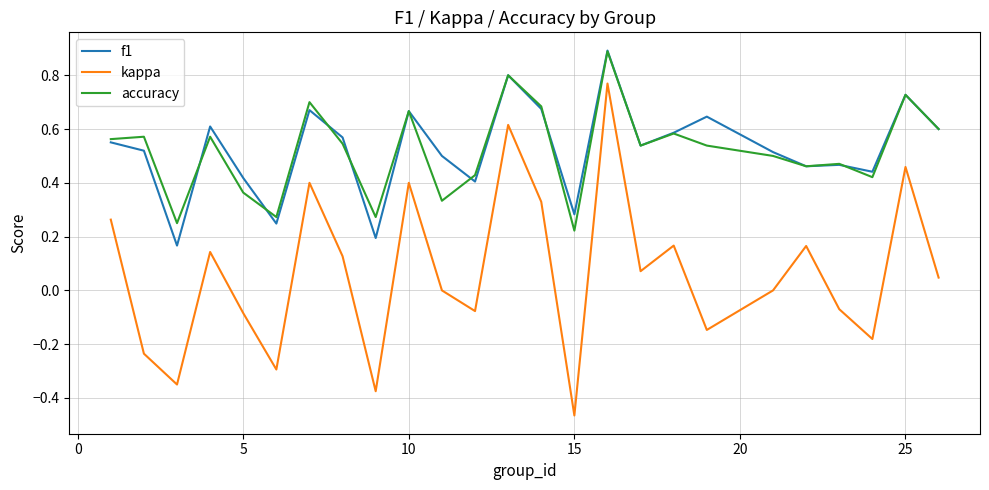

What is the greatest value displayed?

0.9